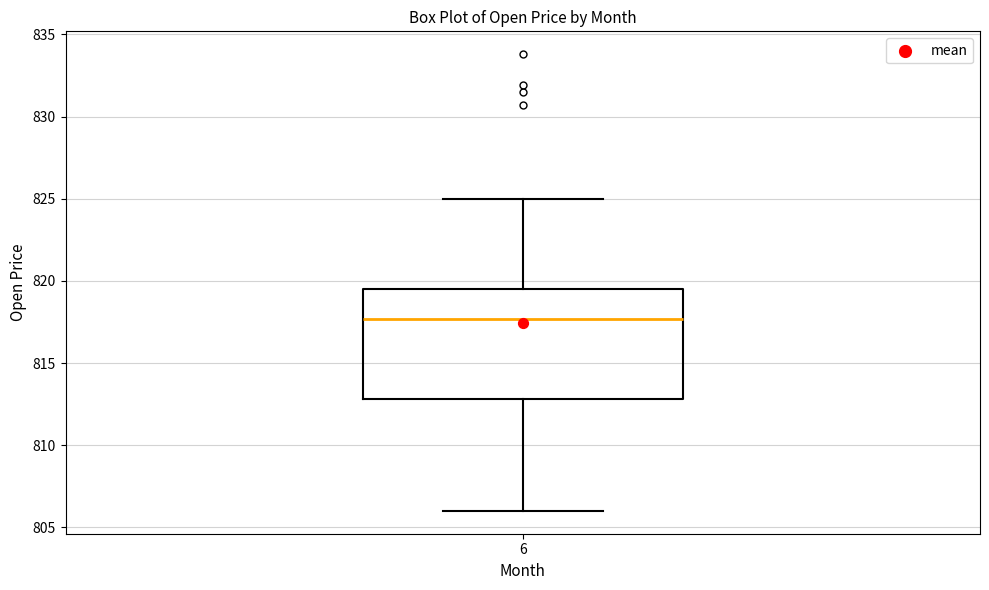

Where does the median line of the box at x = 6 sit on the y-axis? The values are not printed on the chart, so give them approximately, as read against the axis.

817.5